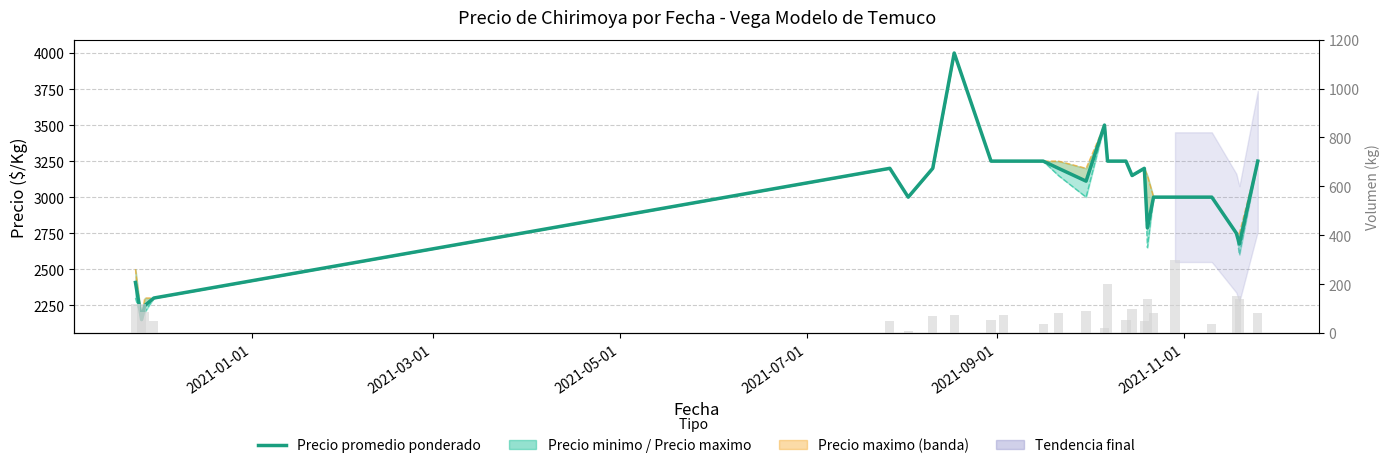

Which series has the largest range (max minus min)?

Precio promedio ponderado